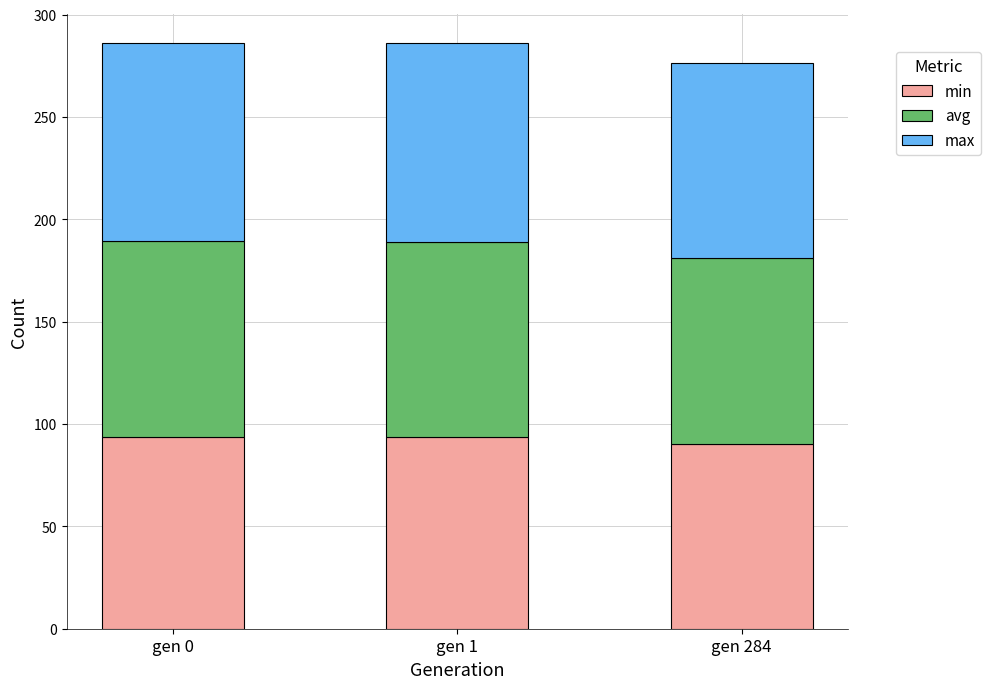

How many values in the min series are below 93?

1